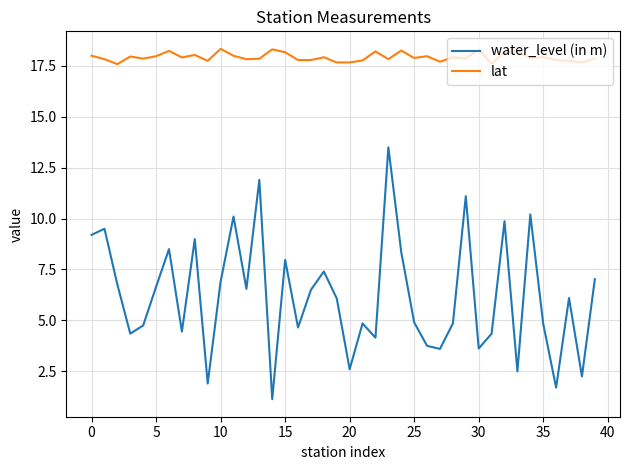

List the series in order of their overall mean, lowest first.

water_level (in m), lat